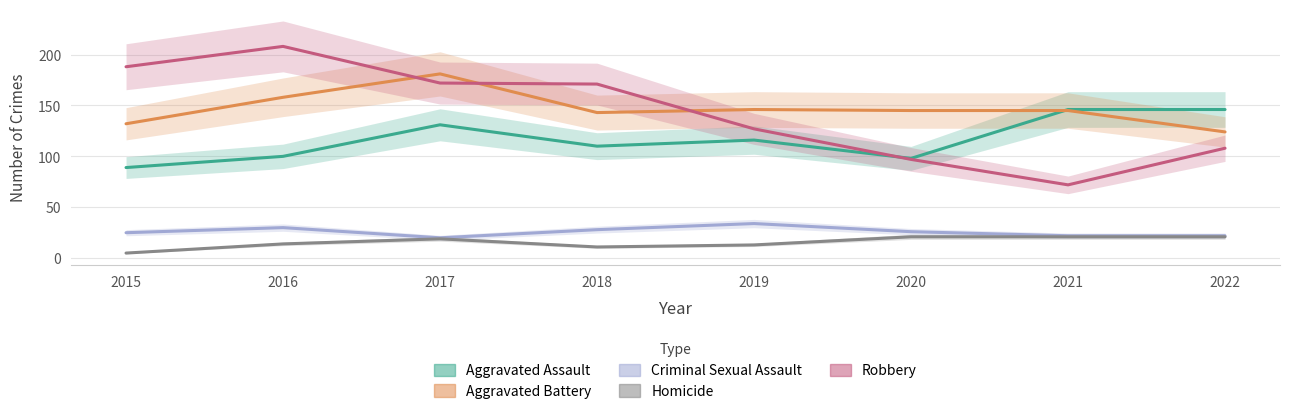

What is the difference between the highest and lowest values at 2018?

160